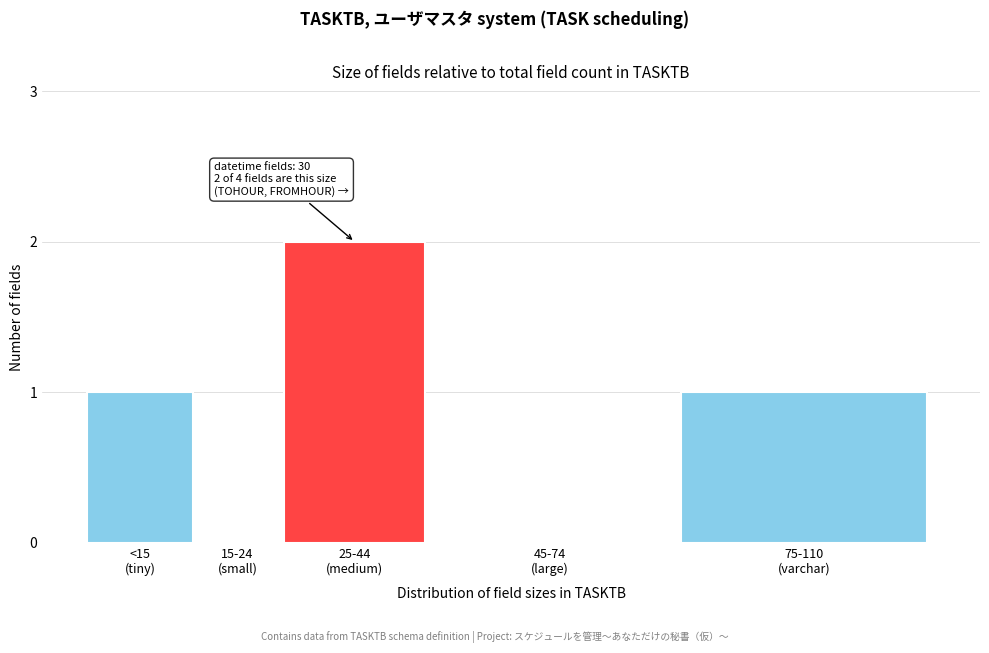

What is the sum of all values?

4